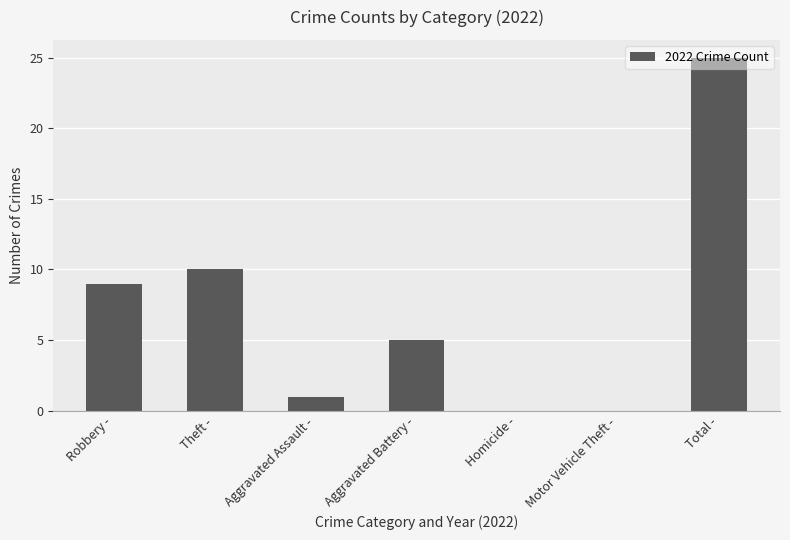

How many categories are shown in the chart?

7